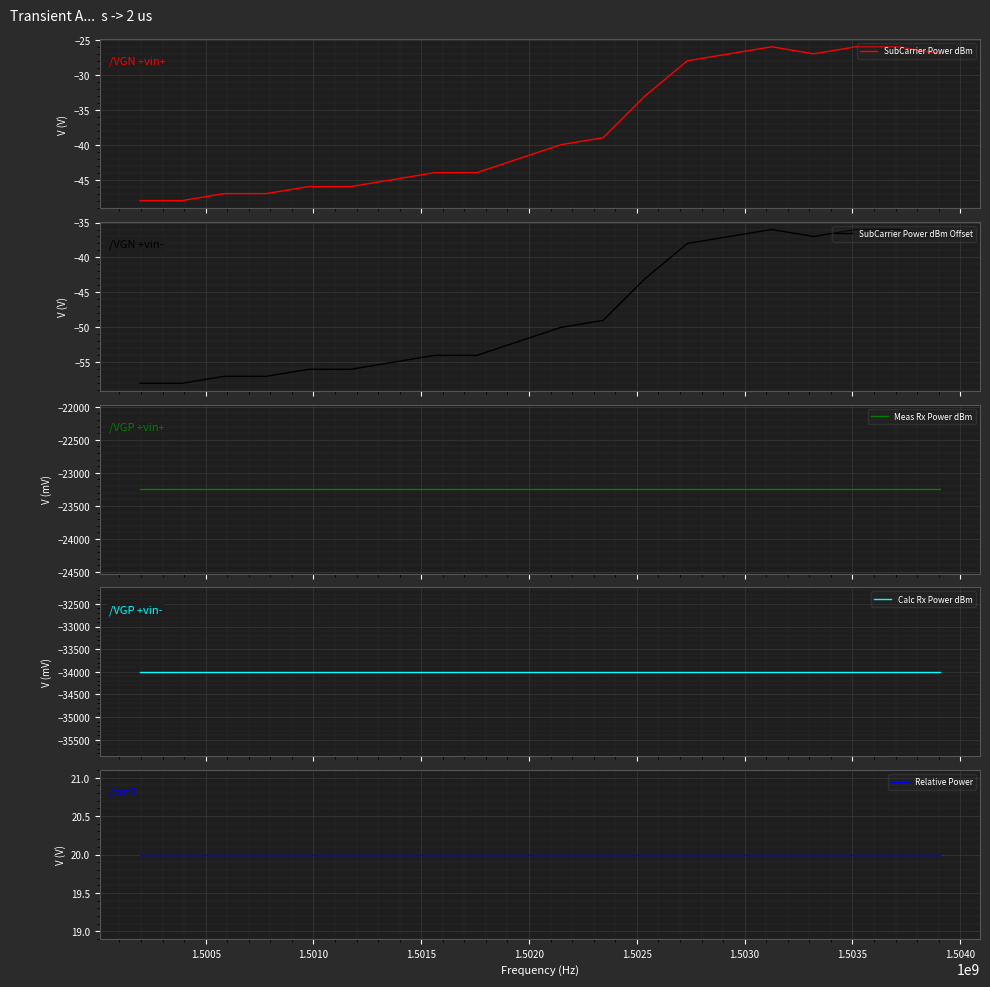

At how many categories does at least one series exceed -1117?

20